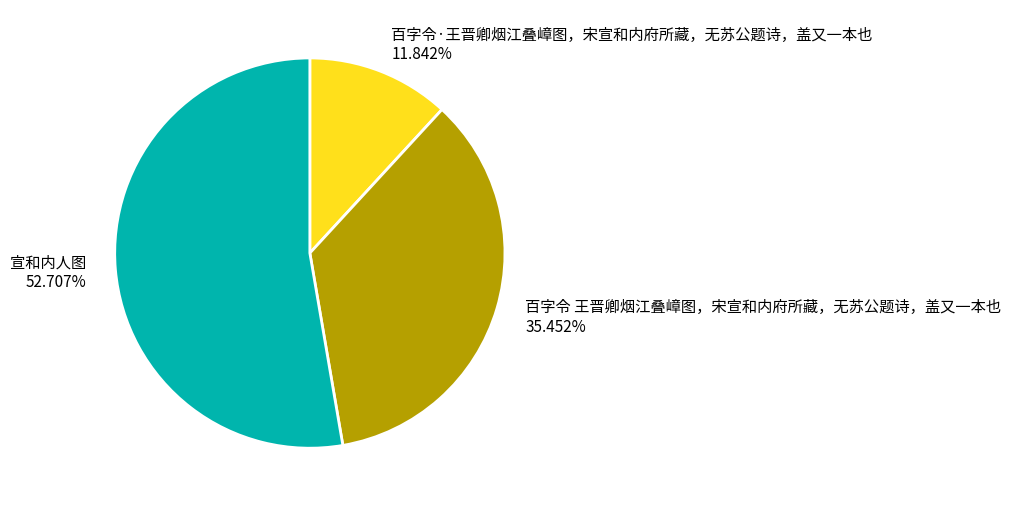

Is there any slice that represents more than half of the pie?

Yes